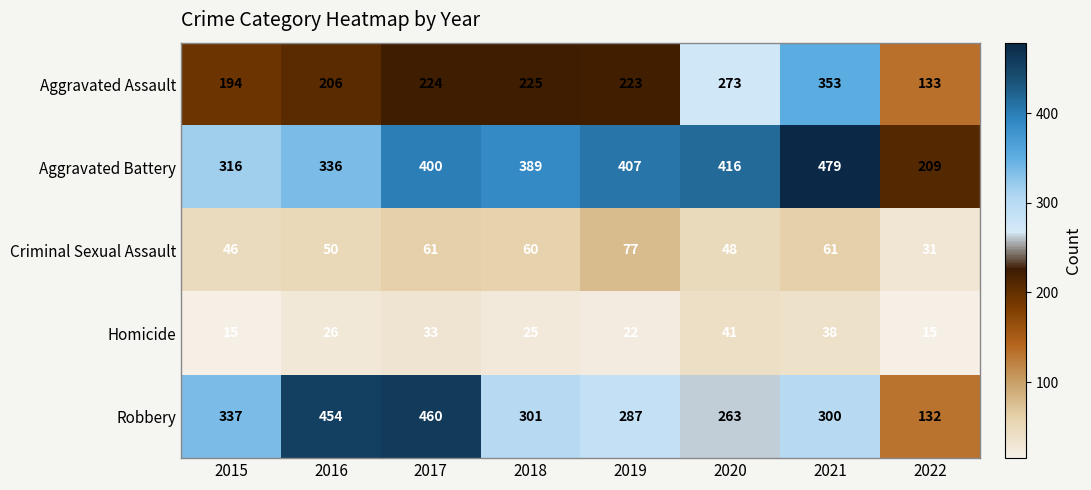

True or false: Robbery has a value of 454 at 2016.

True